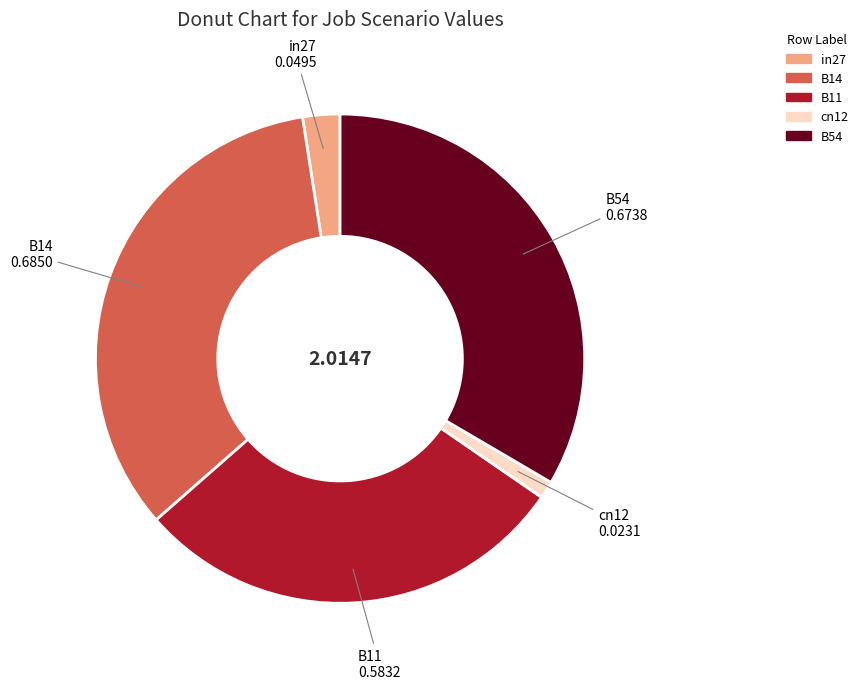

The B14 slice represents 46% of the pie. True or false?

False